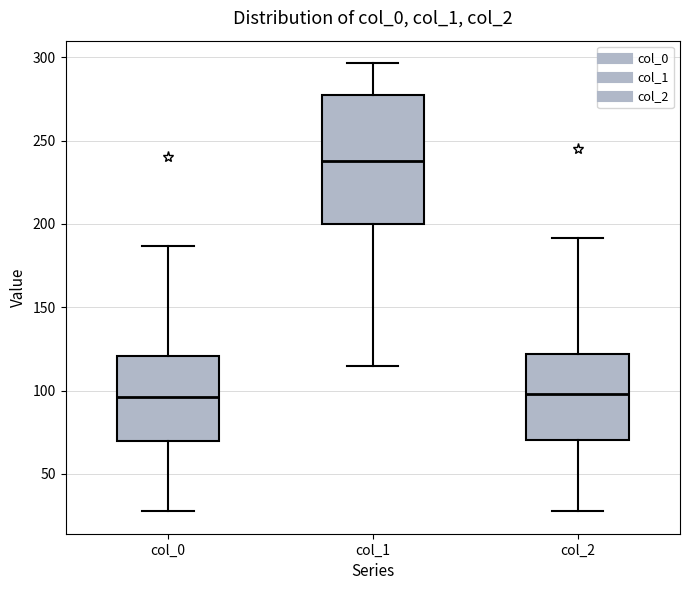

Where does the upper whisker of the box for col_1 end on the y-axis? The values are not printed on the chart, so give them approximately, as read against the axis.

295